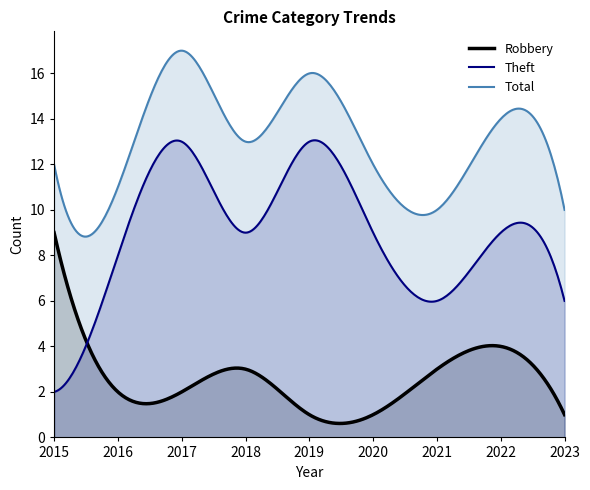

What are all the series names shown in the legend?

Robbery, Theft, Total